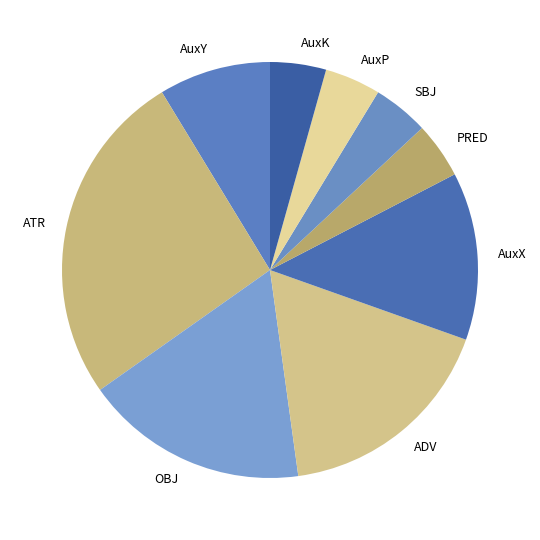

Does PRED account for over 50% of the chart?

No